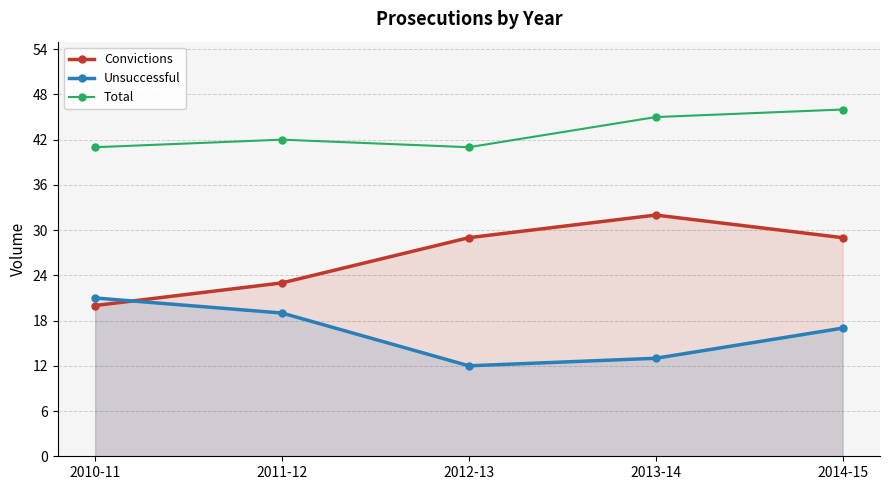

How many lines are shown in the chart?

3